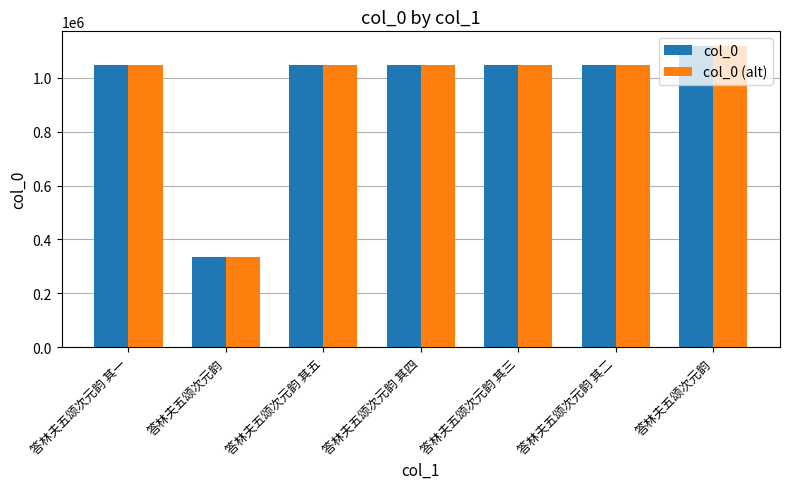

What are all the series names shown in the legend?

col_0, col_0 (alt)